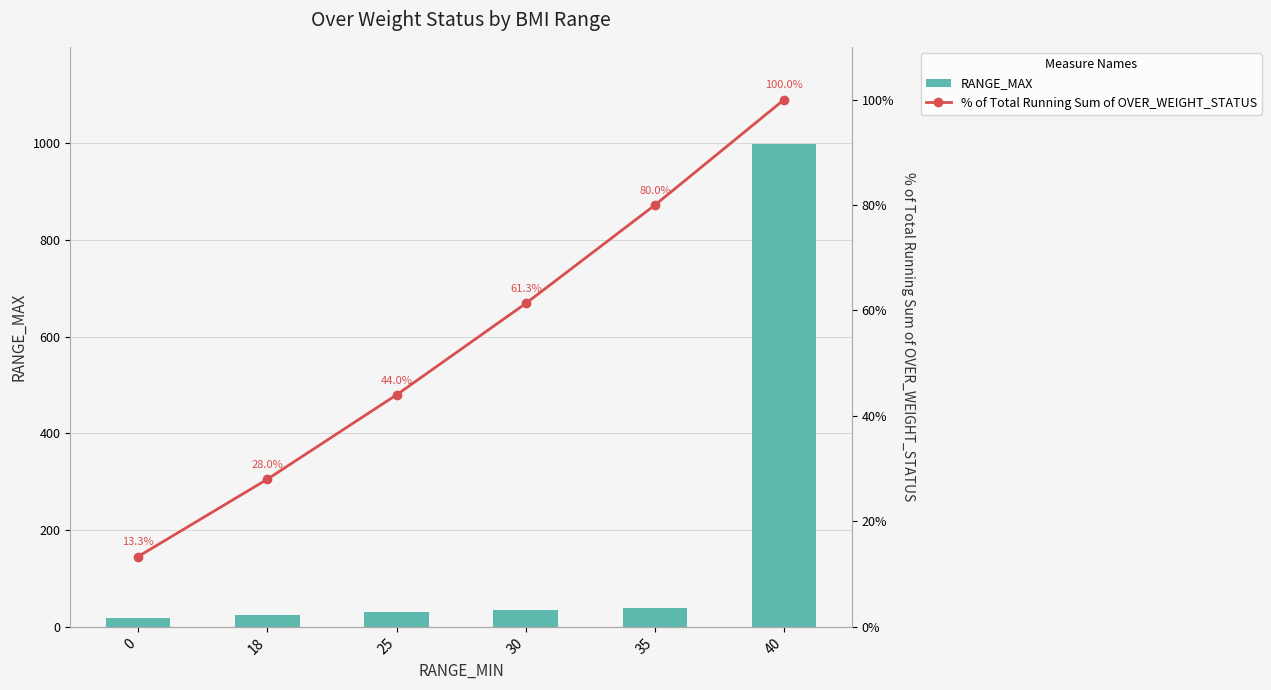

Between 18 and 35, which is larger?

35